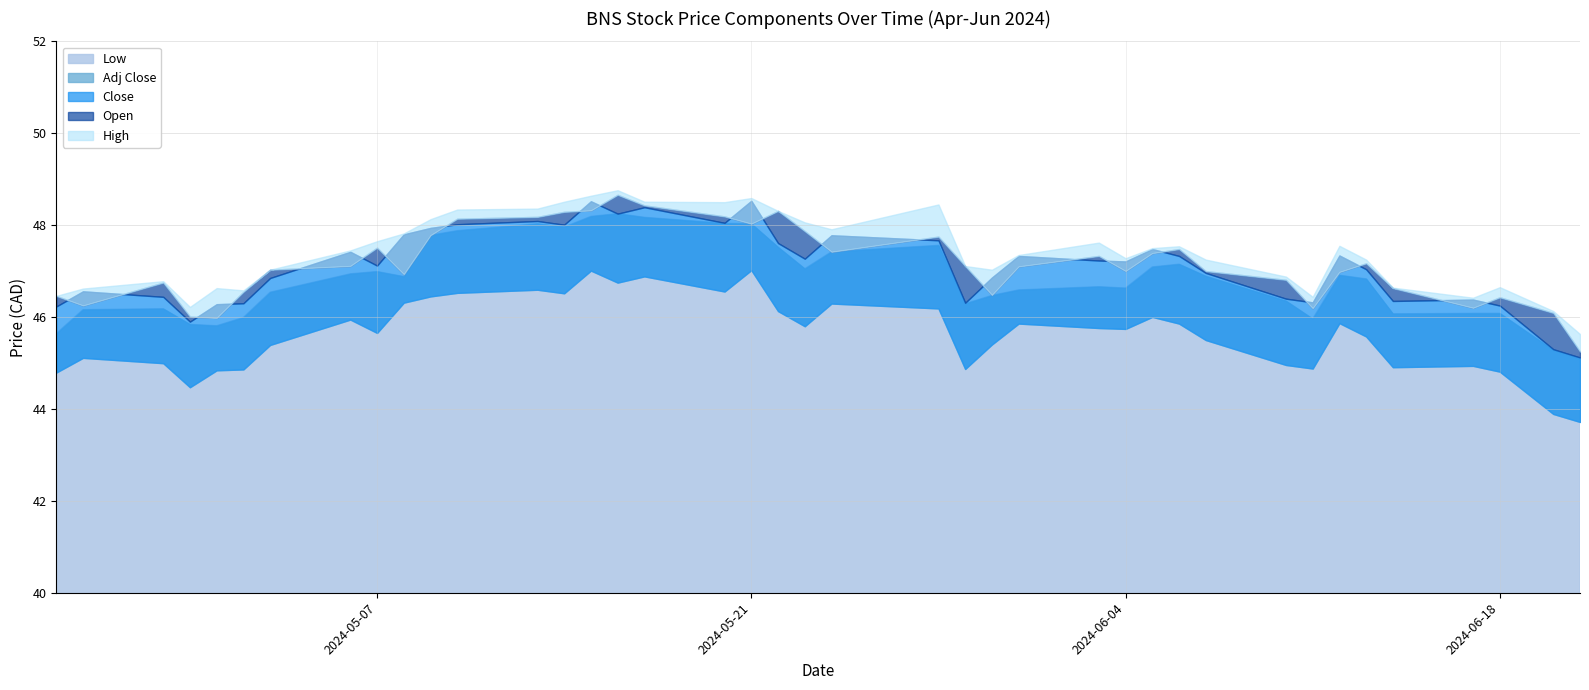

What is the total value across all series at 2024-05-14?

239.3